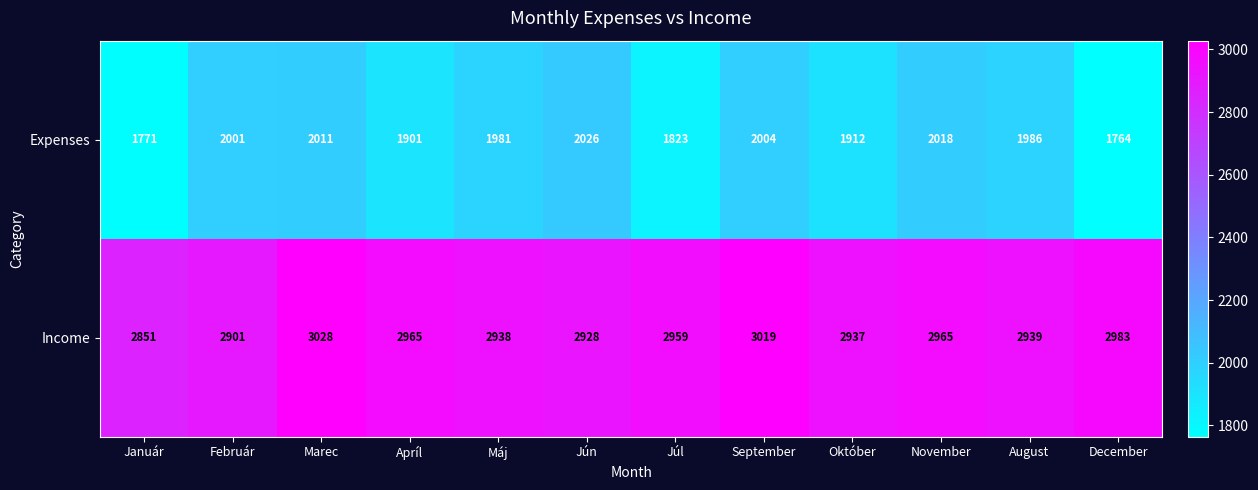

What is the sum of all Expenses values?

23198